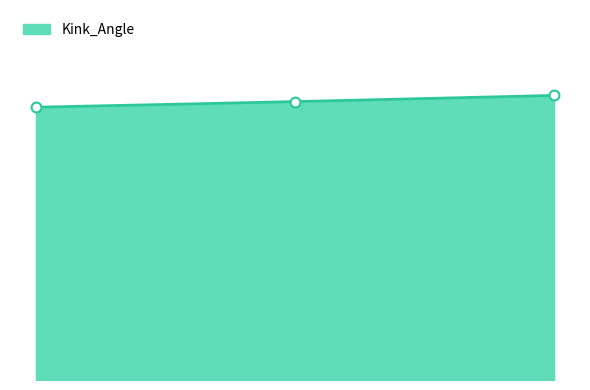

What is the change in value from 5an6B to 5an6C?

+2.4